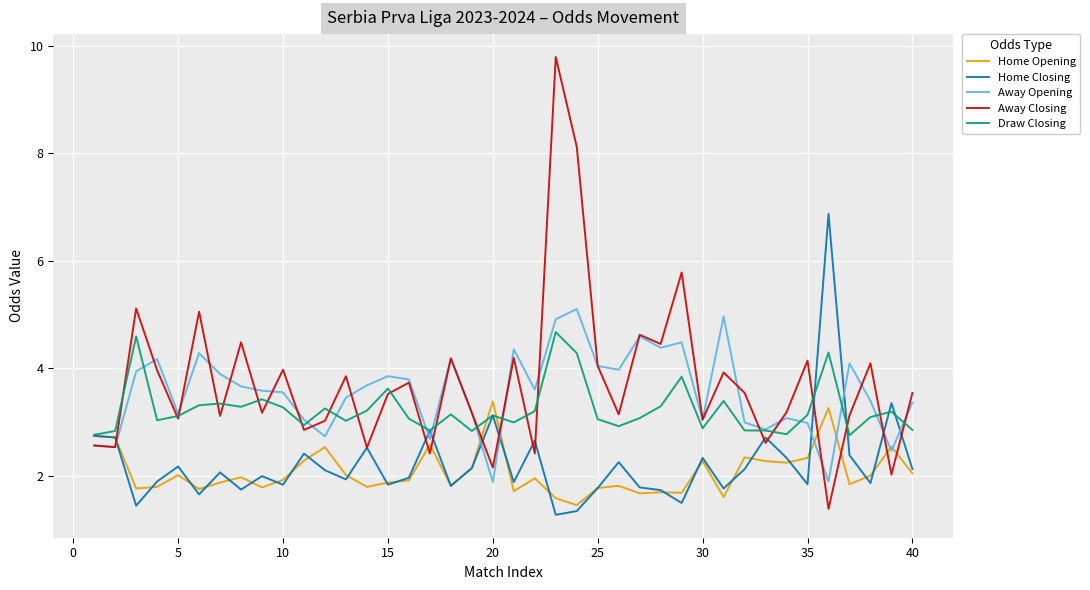

What is the average value of the Away Closing series?

3.7